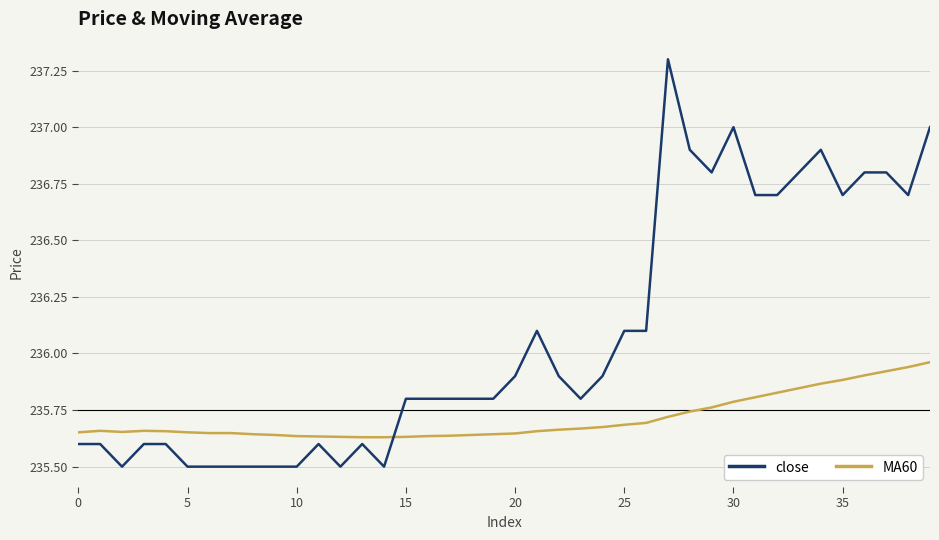

List the series in order of their overall mean, highest first.

close, MA60